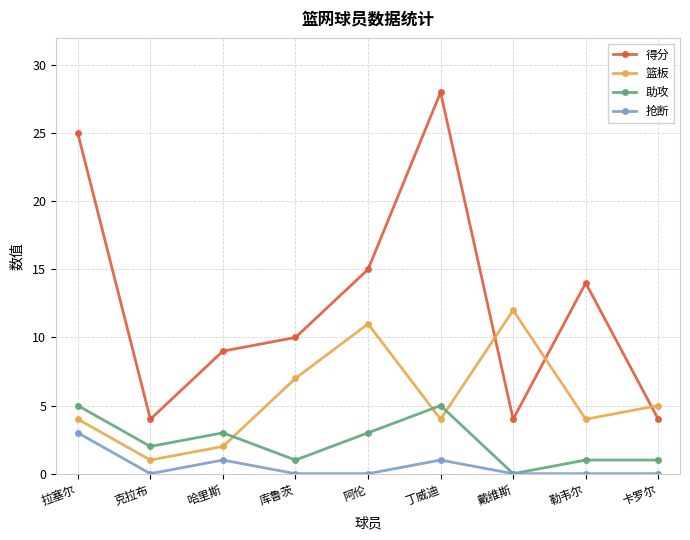

Reading right to left, transcribe all the data shown in this chart.

得分: 4	14	4	28	15	10	9	4	25
篮板: 5	4	12	4	11	7	2	1	4
助攻: 1	1	0	5	3	1	3	2	5
抢断: 0	0	0	1	0	0	1	0	3